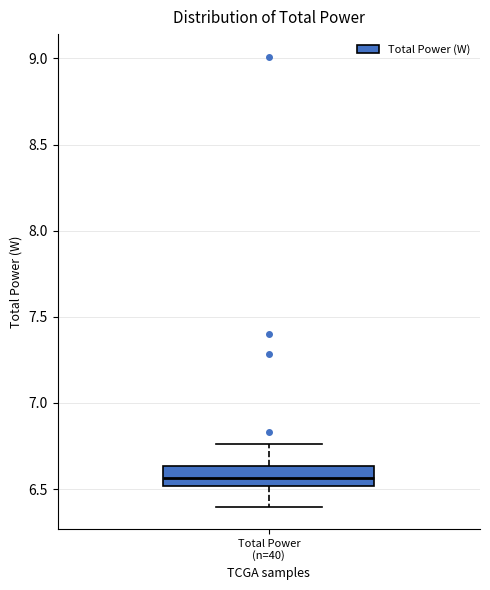

Read this box plot against the y-axis: the position of the median line, the range covered by the box, and the ends of both whiskers. The values are not printed on the chart, so give them approximately, as read against the axis.

median 6.55, box 6.50 to 6.65, whiskers 6.40 to 6.75